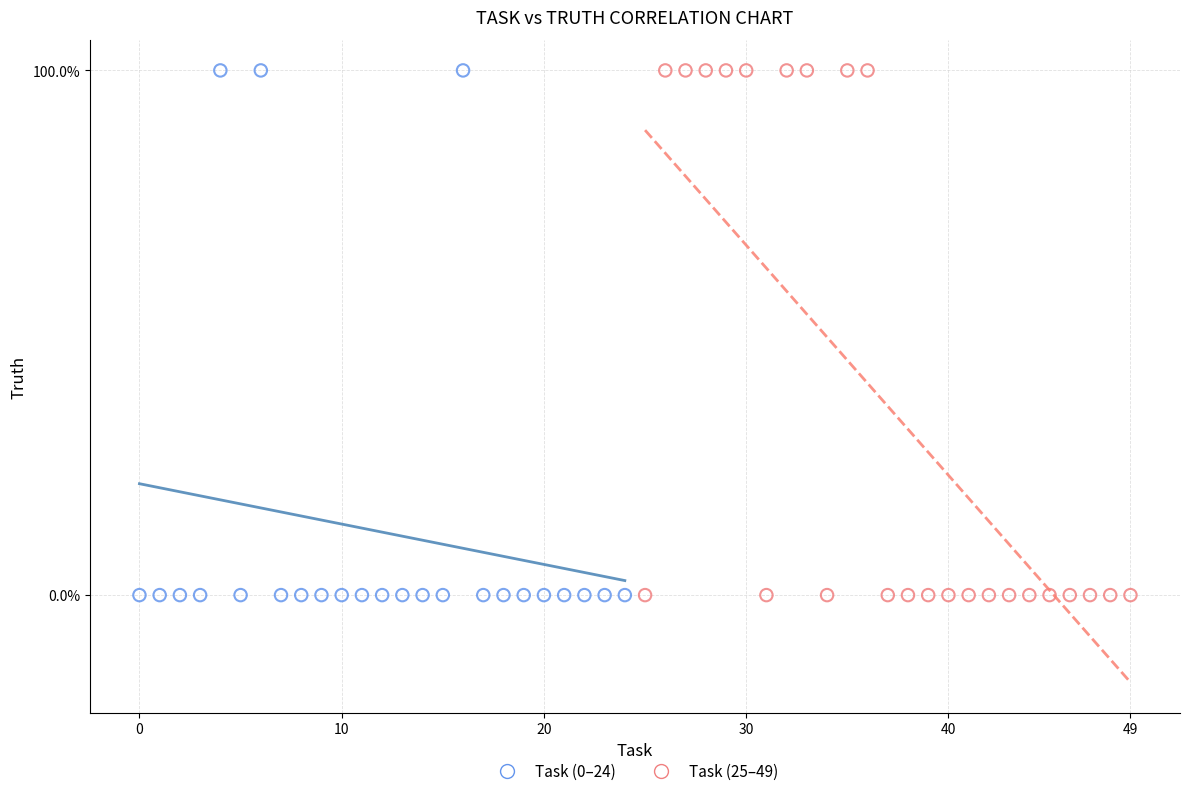

What are all the series names shown in the legend?

Task (0–24), Task (25–49)